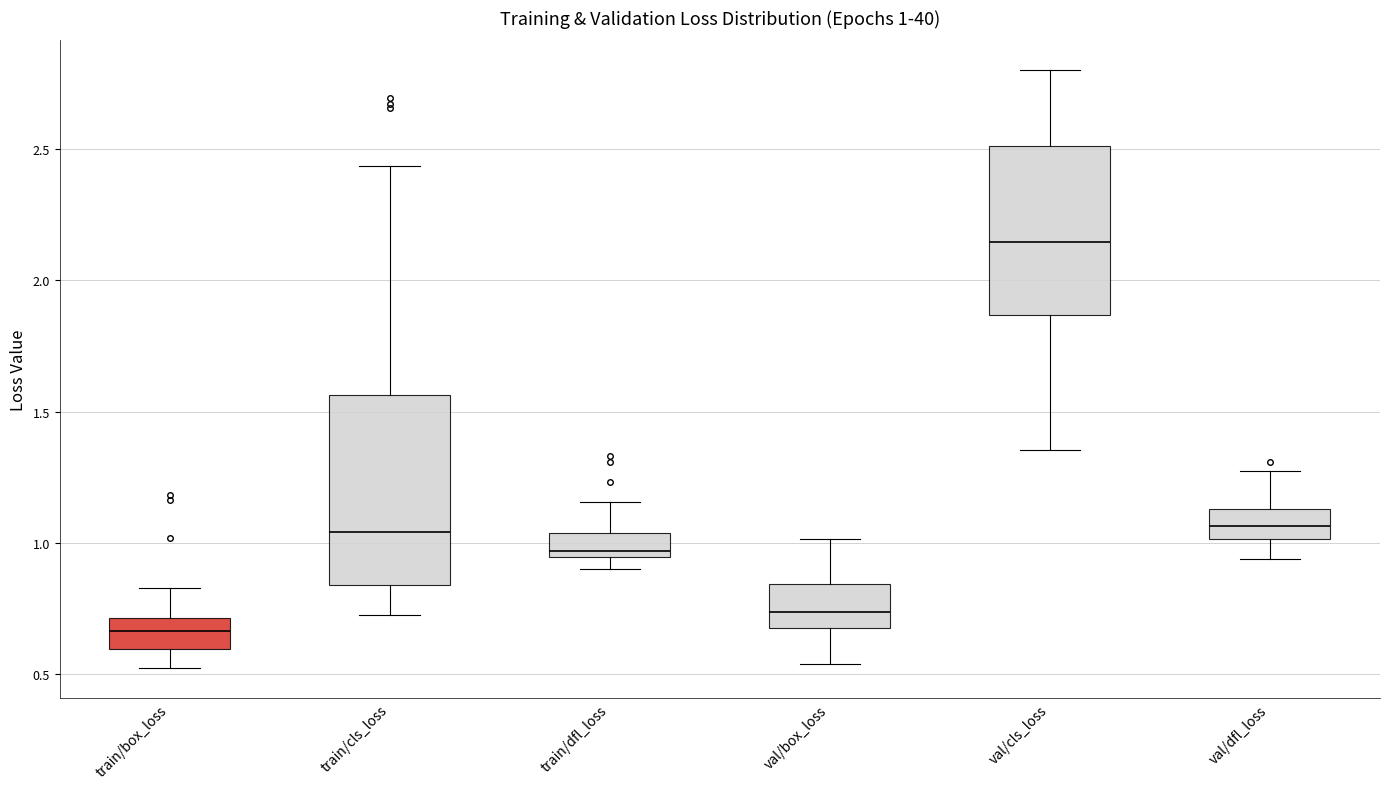

Which box's median line is the lowest?

train/box_loss